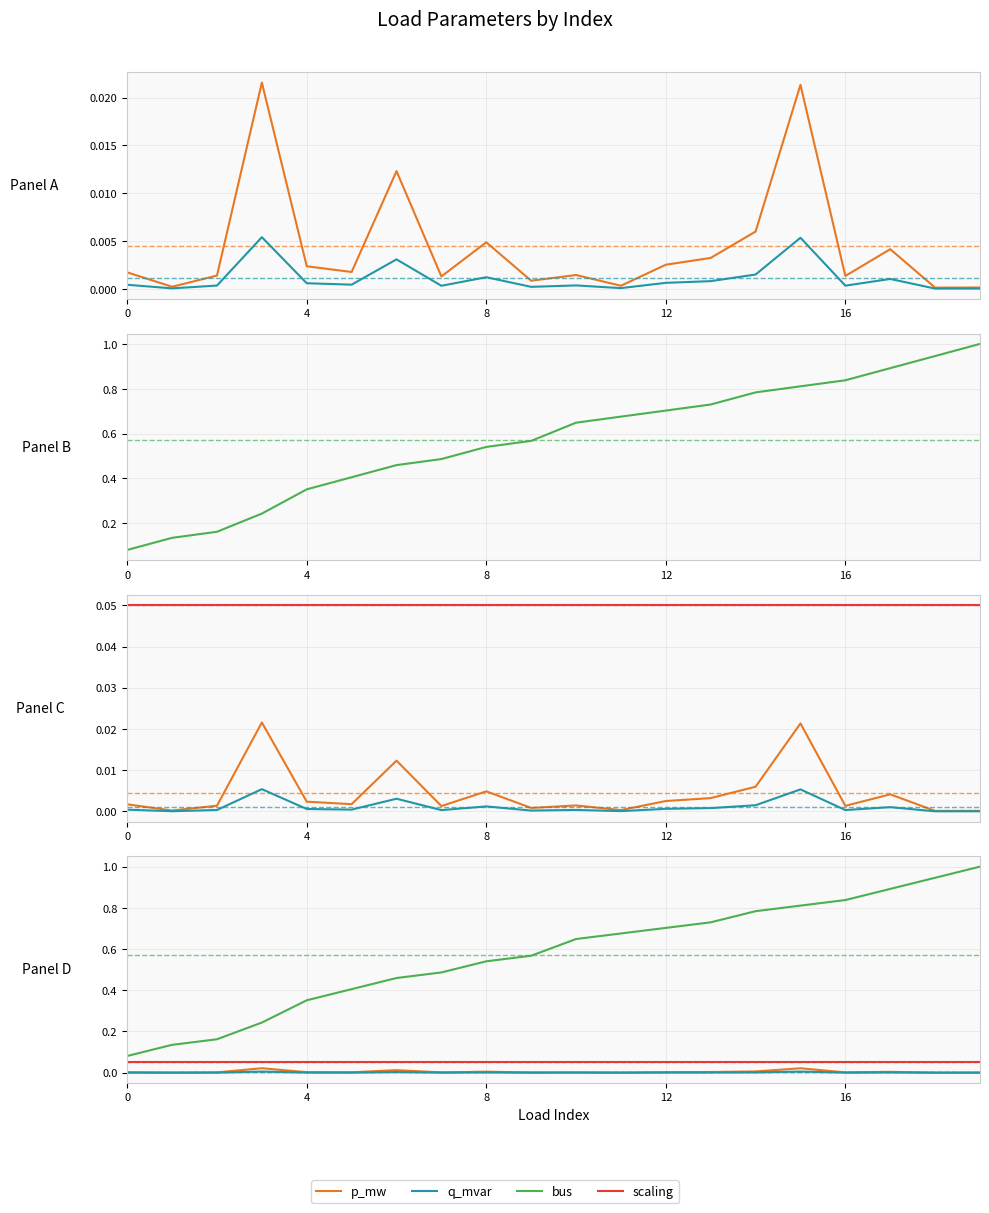

Is the value of q_mvar at 14 greater than the value of scaling at 15?

No